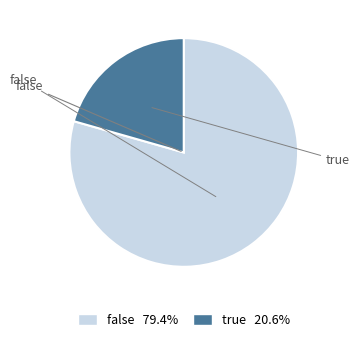

Combined, do false and true account for over 50%?

Yes